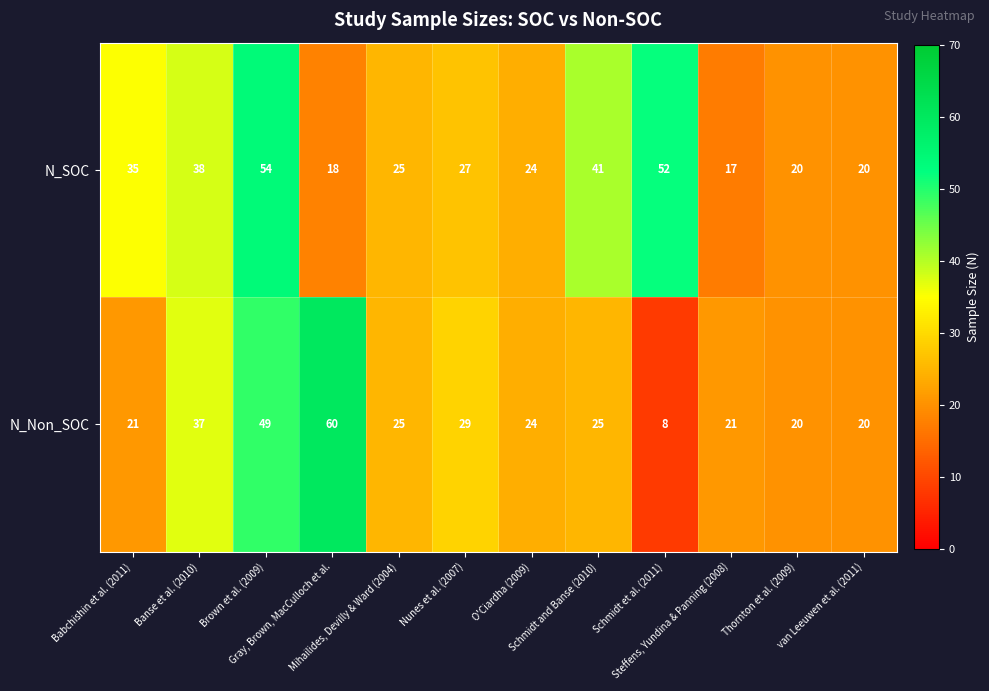

What is the average value of the N_Non_SOC series?

28